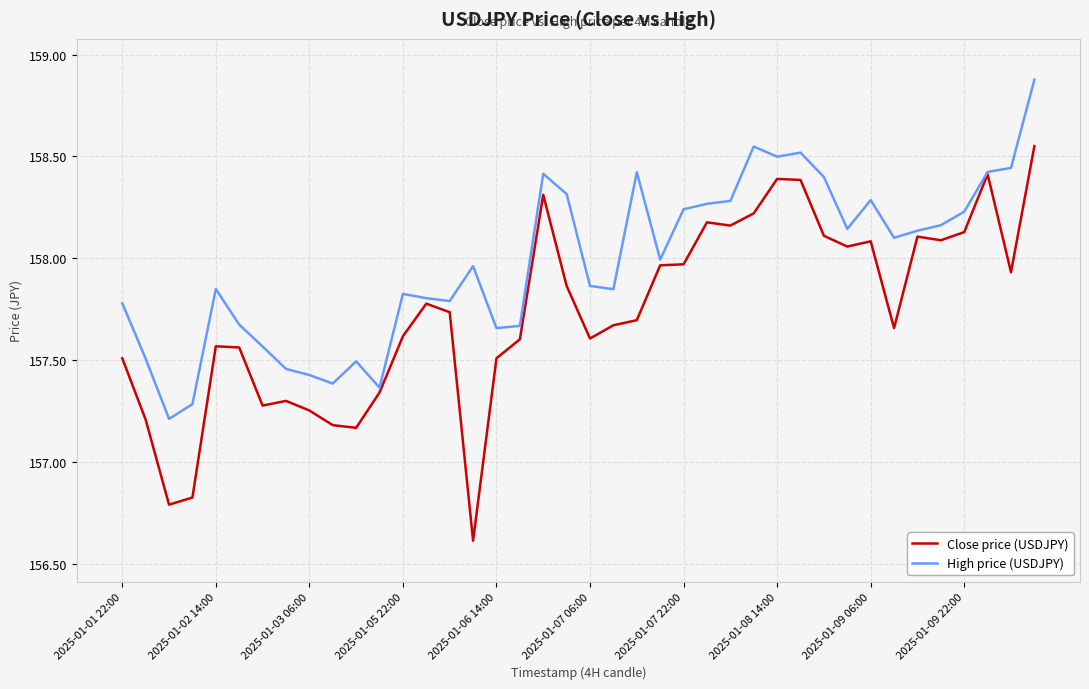

What is the smallest value displayed?

156.6